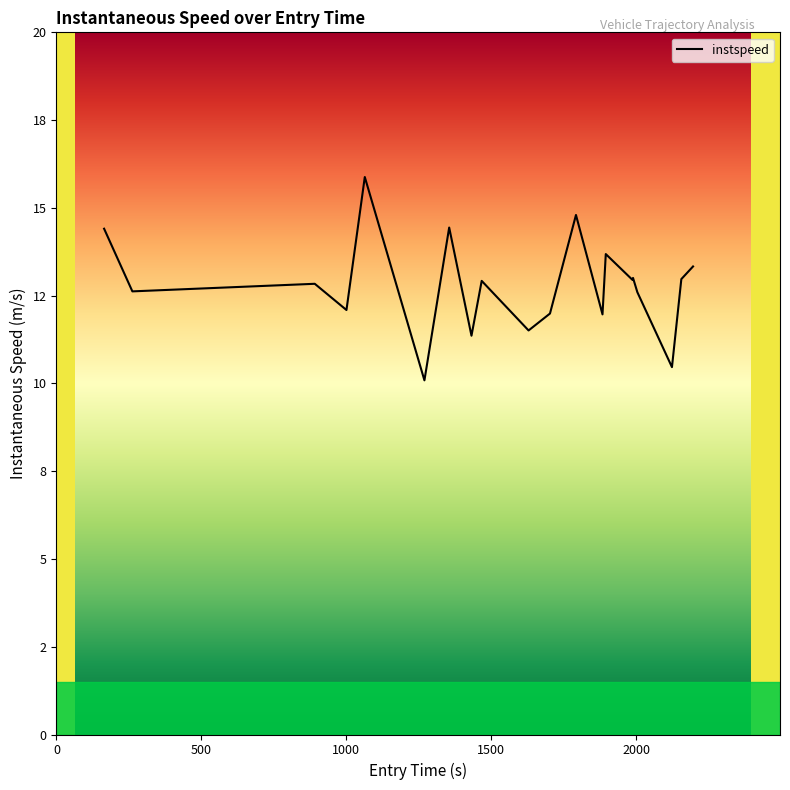

What is the difference between the maximum and minimum values?

5.8